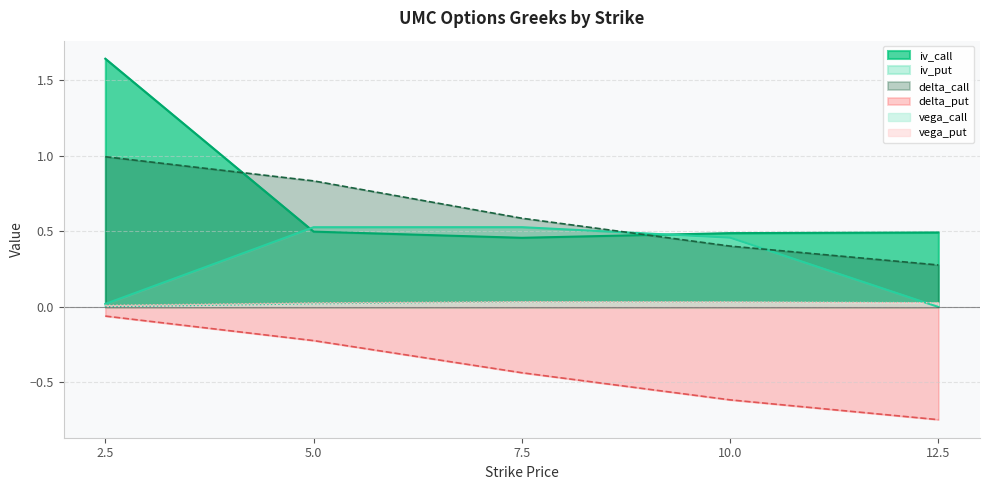

What is the difference between the highest and lowest values at 5.0?

1.1